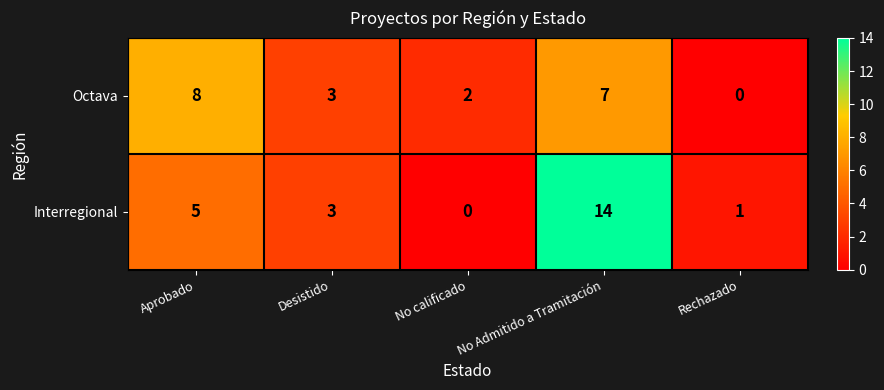

Which label corresponds to the largest value in the chart?

No Admitido a Tramitación